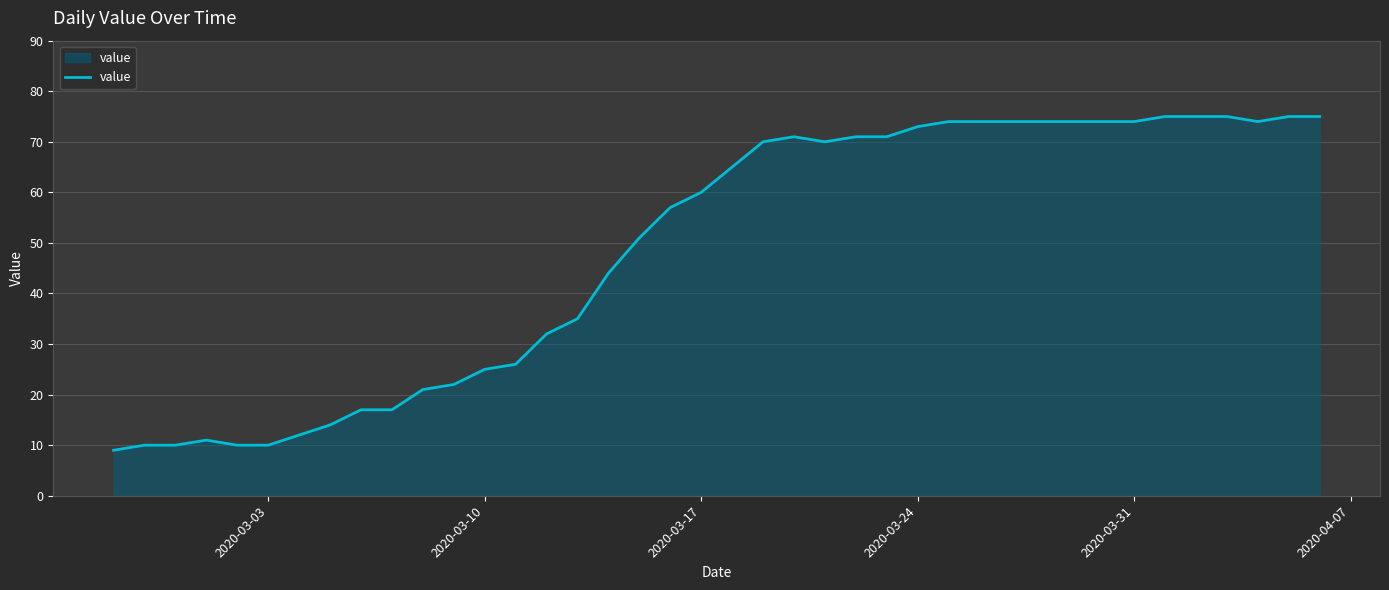

What is the maximum value shown in the chart?

75